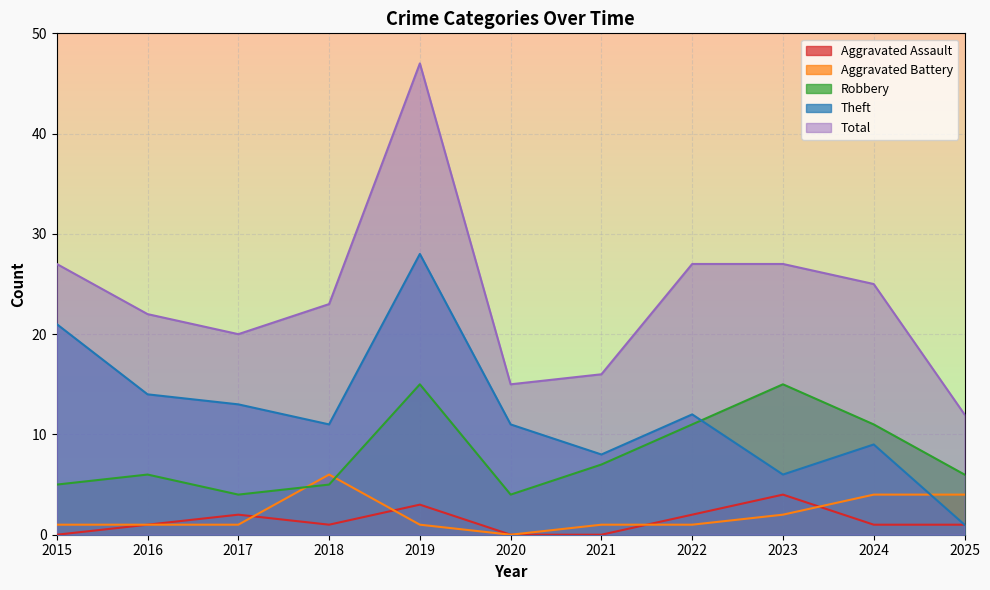

Which has a higher value, 2019 or 2022?

2019